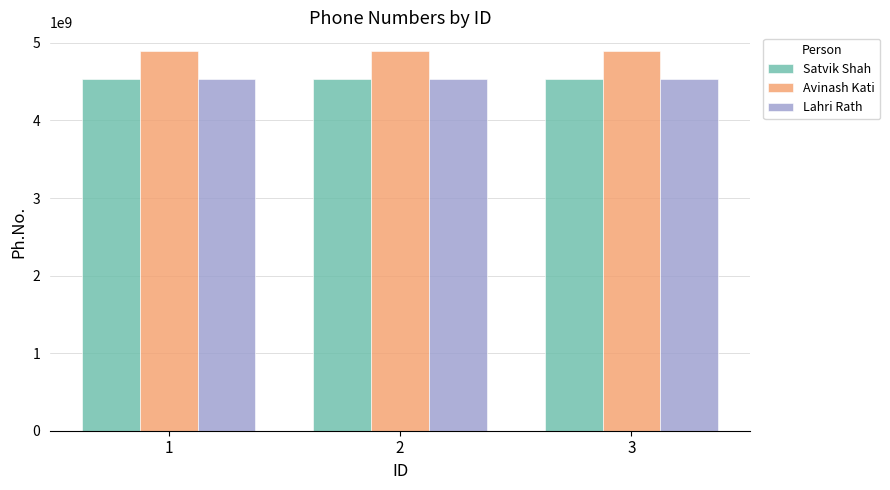

Reading left to right, extract all data points from this chart.

Satvik Shah: 1=4537829158	2=4537829158	3=4537829158
Avinash Kati: 1=4892184058	2=4892184058	3=4892184058
Lahri Rath: 1=4528727830	2=4528727830	3=4528727830